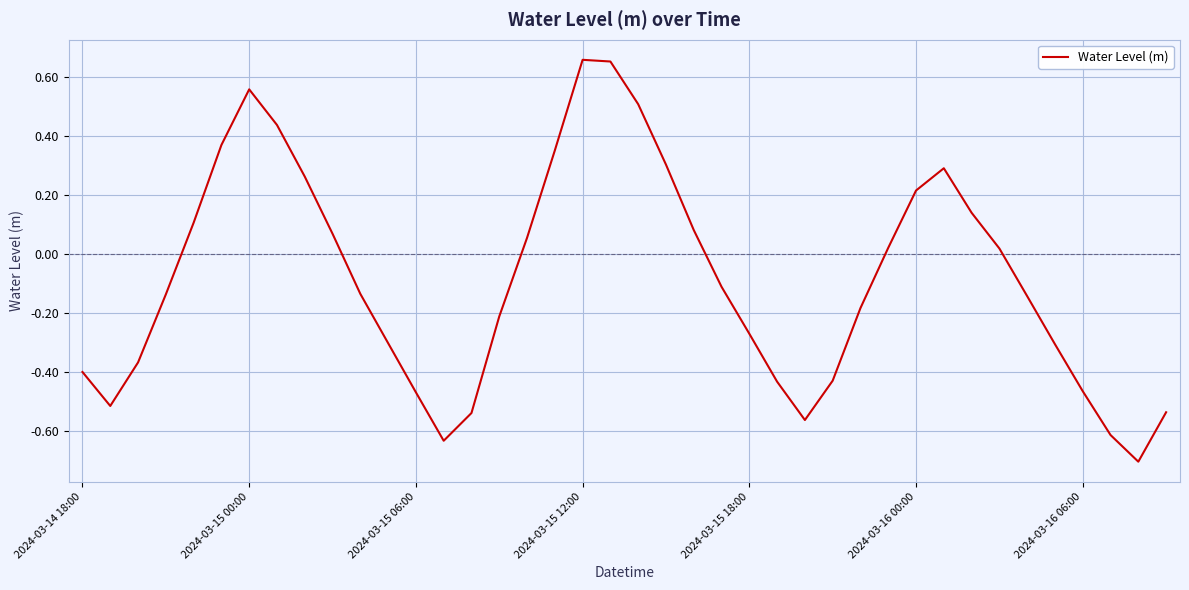

What is the difference between the maximum and minimum values?

1.4